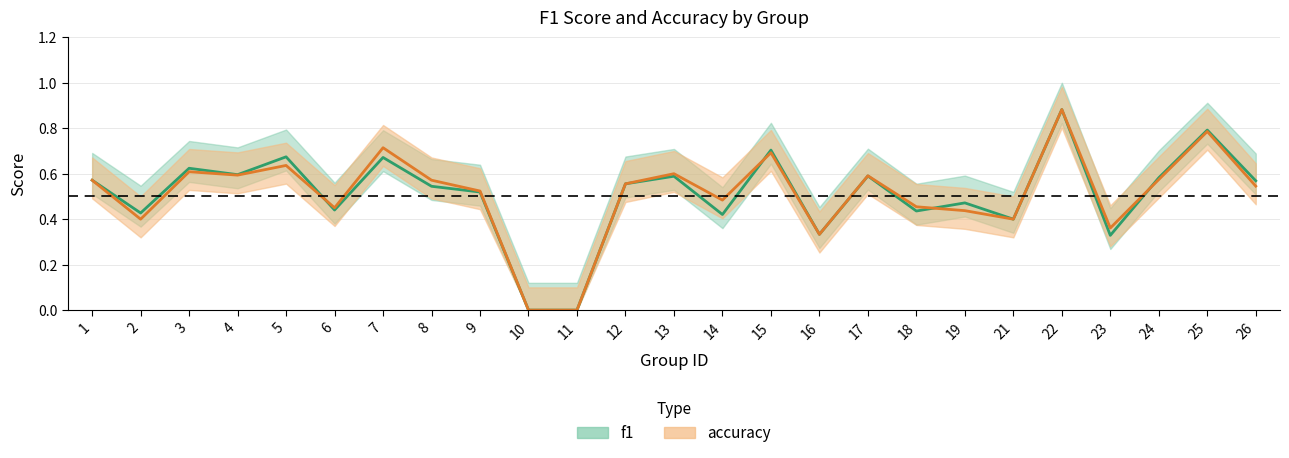

After their last crossing, which series has the higher values: accuracy or f1?

f1